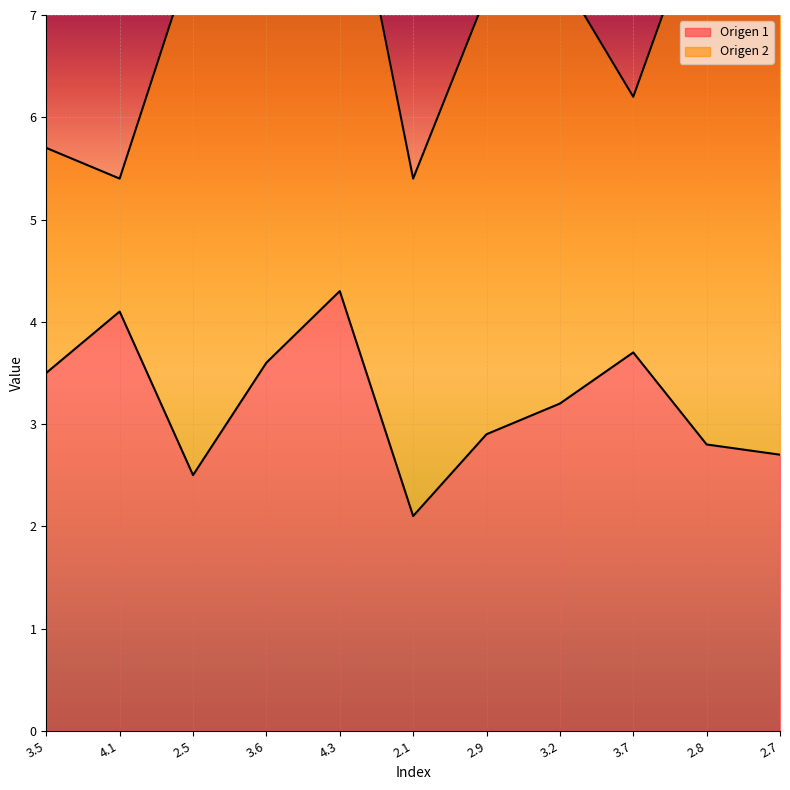

What value does the data have at 2.8?

2.8